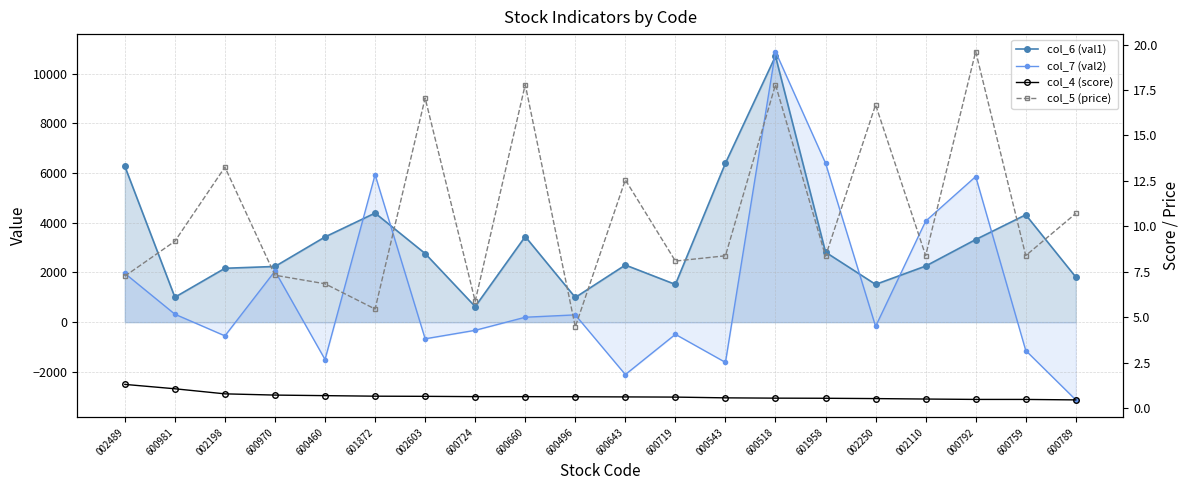

What is the difference between the maximum and minimum values in the col_6 (val1) series?

10084.6